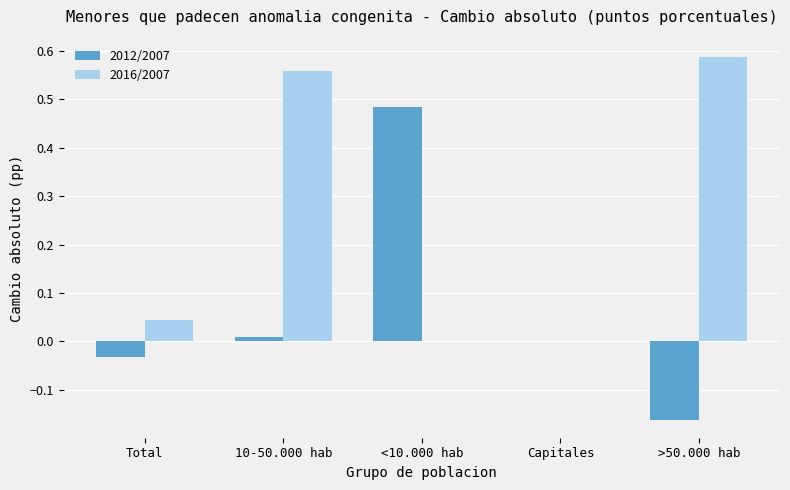

At which label does 2012/2007 reach its peak?

<10.000 hab